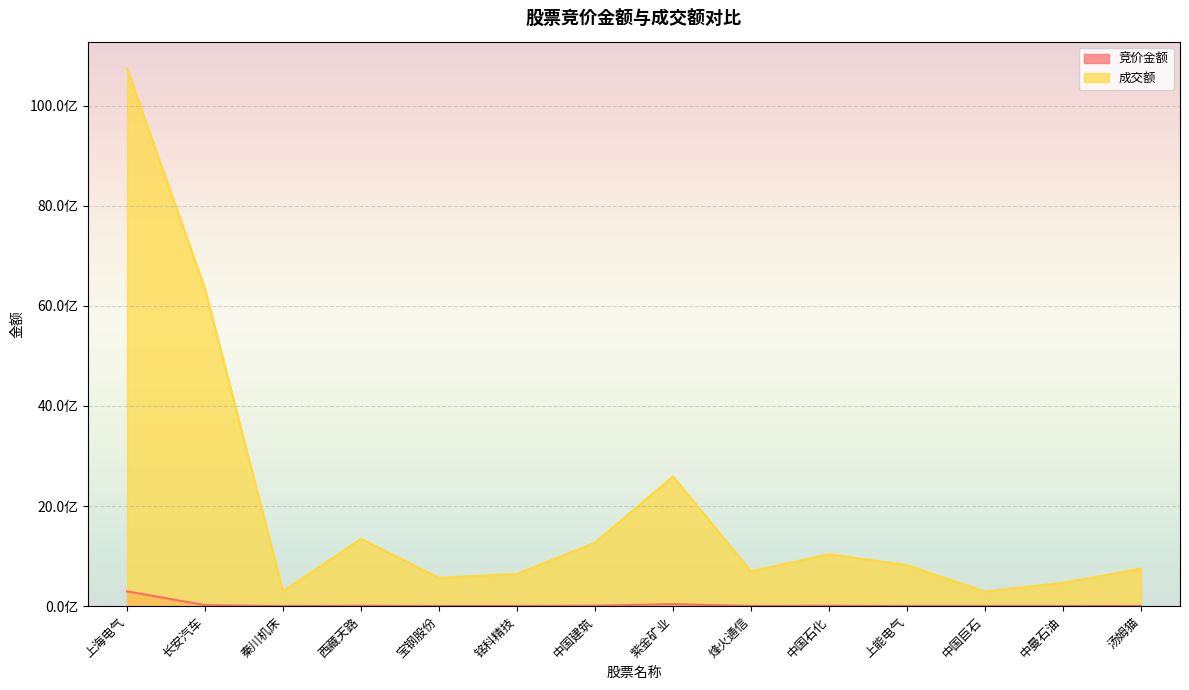

Reading left to right, extract all data points from this chart.

竞价金额: 上海电气=296359621	长安汽车=21283877	秦川机床=337194	西藏天路=8772288	宝钢股份=3194249	铭科精技=4443075	中国建筑=9312381	紫金矿业=40325717	烽火通信=3886884	中国石化=8663260	上能电气=1641070	中国巨石=1602226	中曼石油=2084608	汤姆猫=5394720
成交额: 上海电气=10740611066	长安汽车=6337562728	秦川机床=299305023	西藏天路=1345920010	宝钢股份=565142312	铭科精技=645230778	中国建筑=1268637473	紫金矿业=2591393809	烽火通信=697514277	中国石化=1037982240	上能电气=819145961	中国巨石=293523270	中曼石油=464929061	汤姆猫=750554137